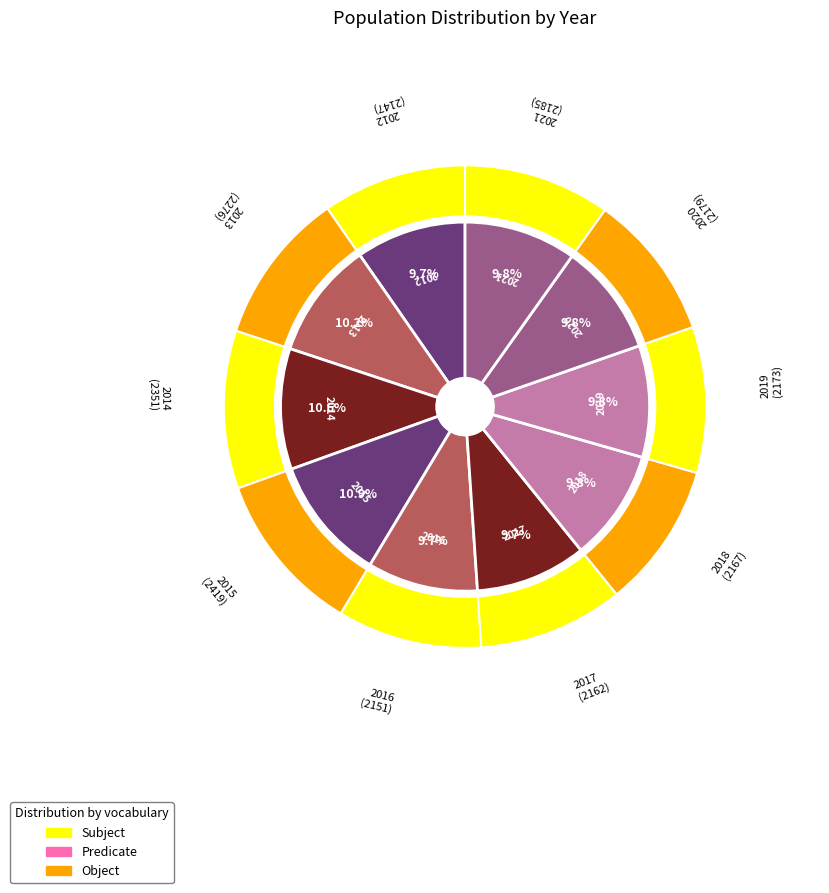

Does 2017 represent more than half of the total?

No